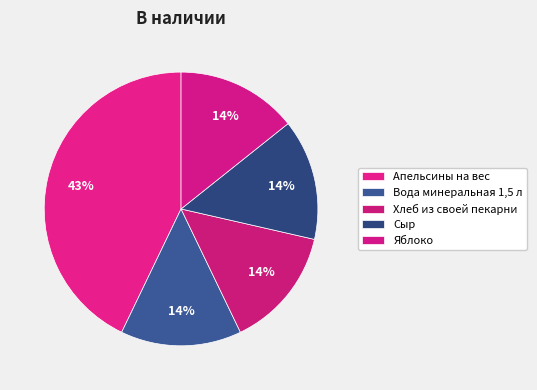

What is the change in value from Апельсины на вес to Сыр?

-2